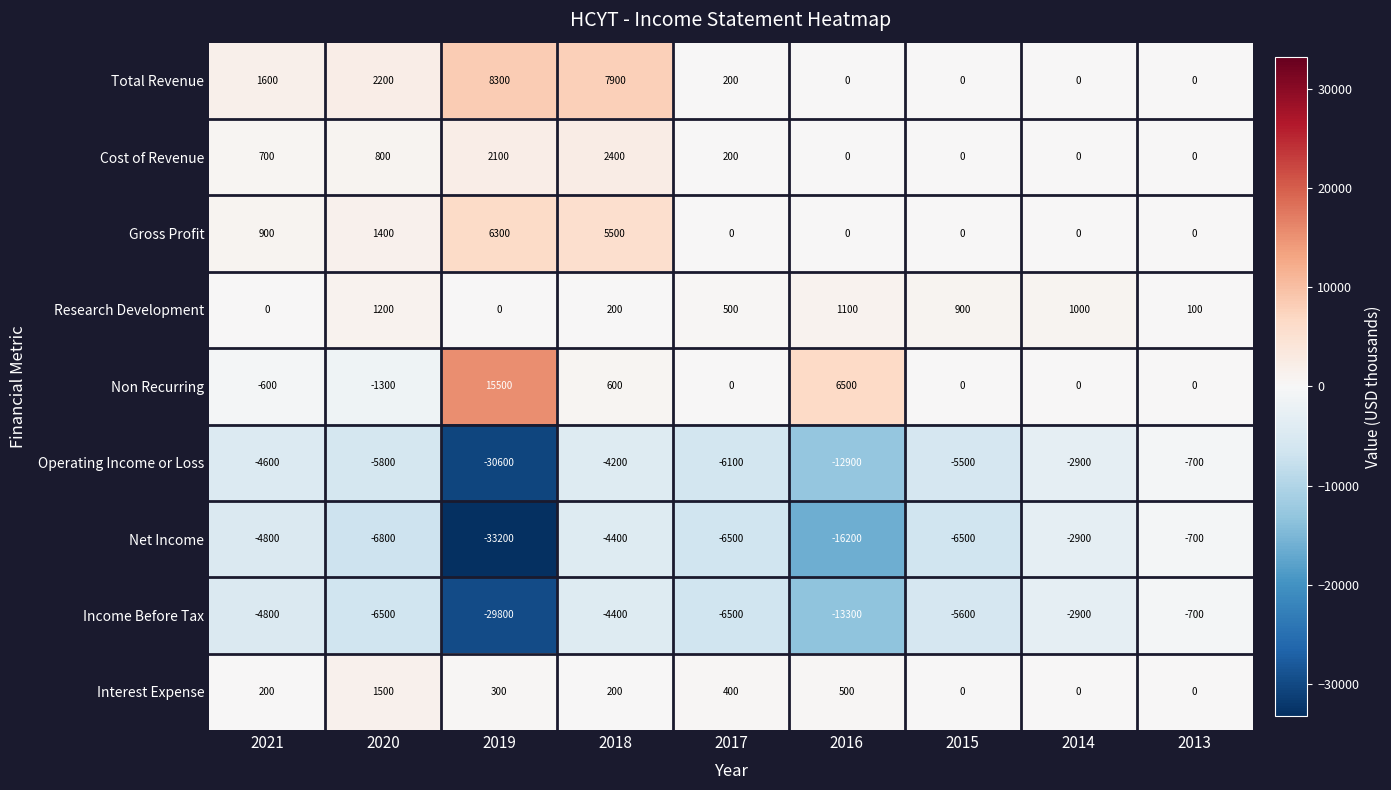

Between 2021 and 2019, which series saw the biggest shift?

Net Income